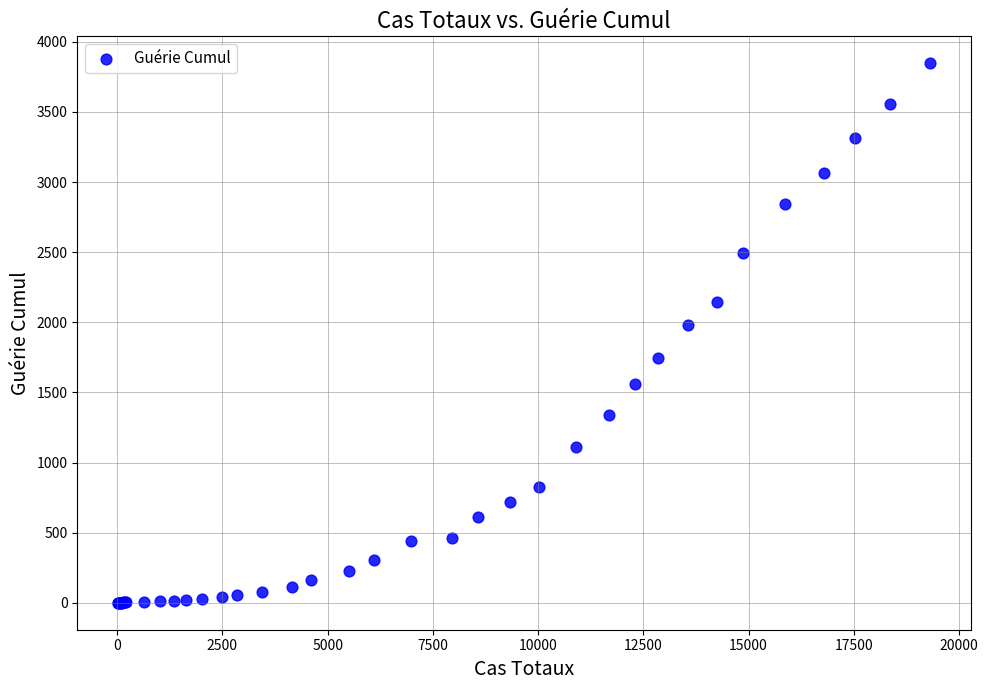

What Y value in the scatter plot is closest to 1923?

1982